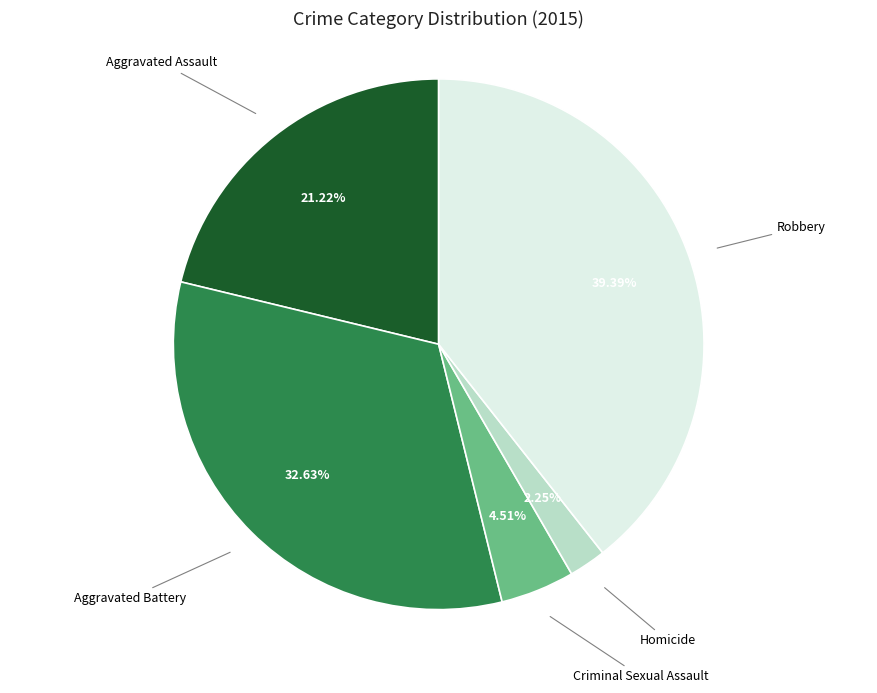

Which slice is the smallest?

Homicide